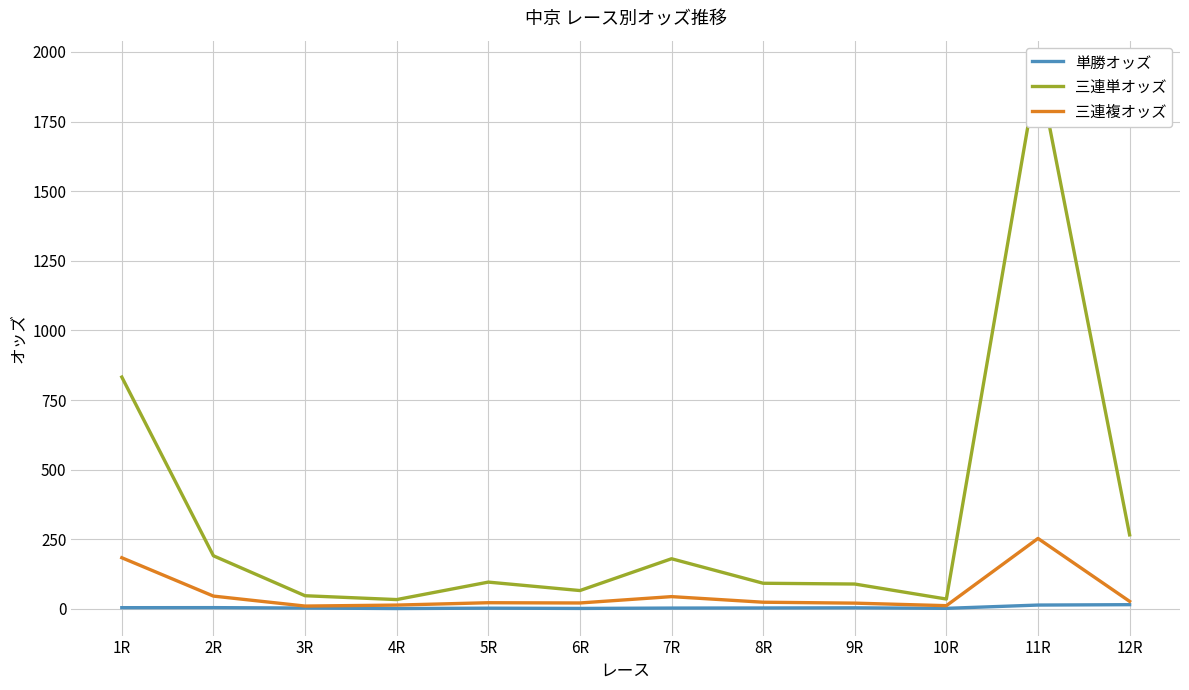

Rank the series by their maximum value, from highest to lowest.

三連単オッズ, 三連複オッズ, 単勝オッズ